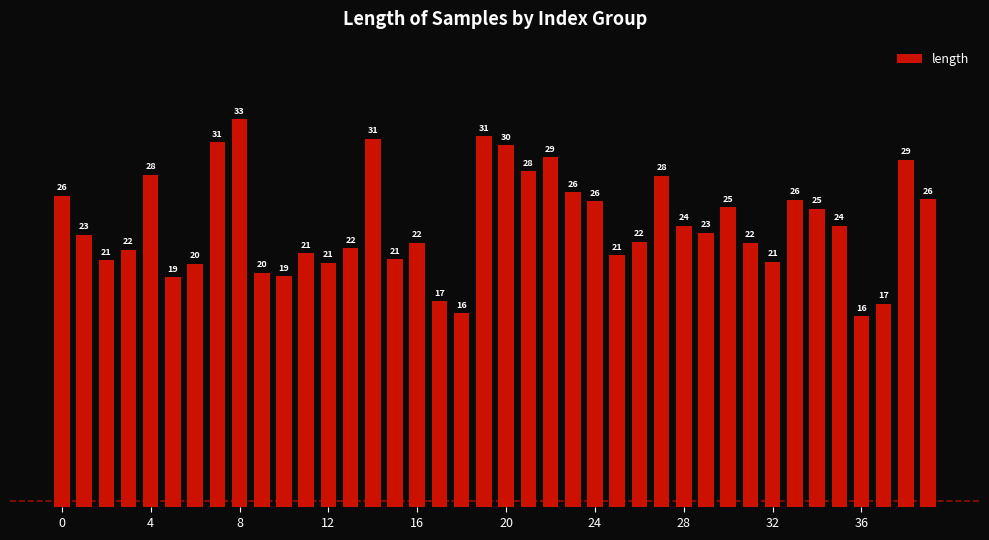

What is the label of the 33rd bar from the left?

32